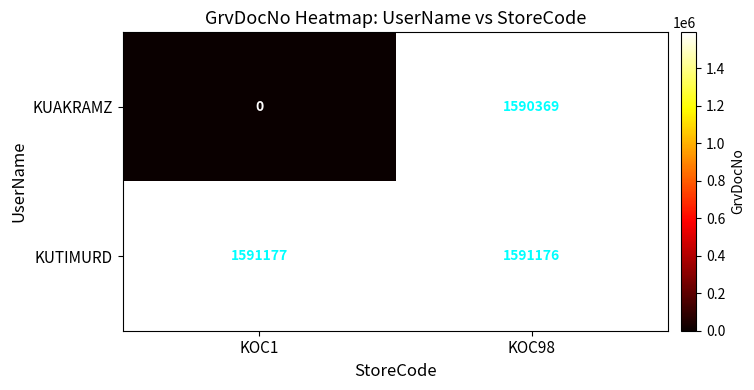

Reading left to right, list all the values displayed in this chart.

KUAKRAMZ: KOC1=0	KOC98=1590369
KUTIMURD: KOC1=1591177	KOC98=1591176